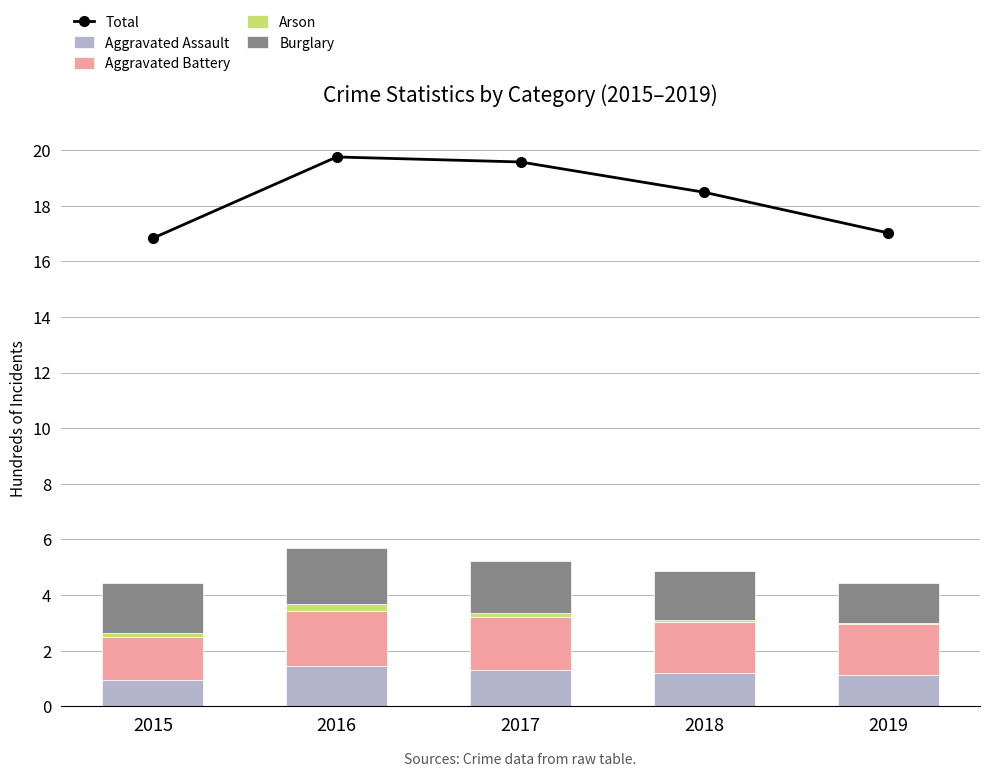

How many series are shown in this chart?

5